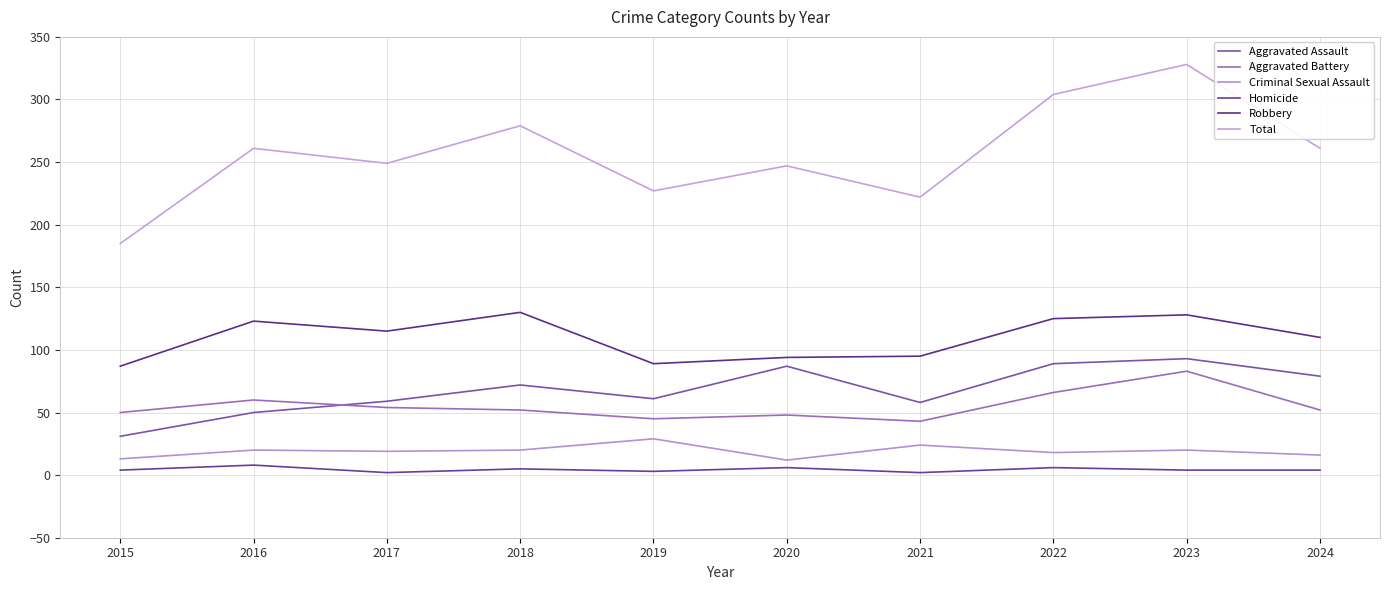

At 2019, list the series in order from smallest to largest.

Homicide, Criminal Sexual Assault, Aggravated Battery, Aggravated Assault, Robbery, Total